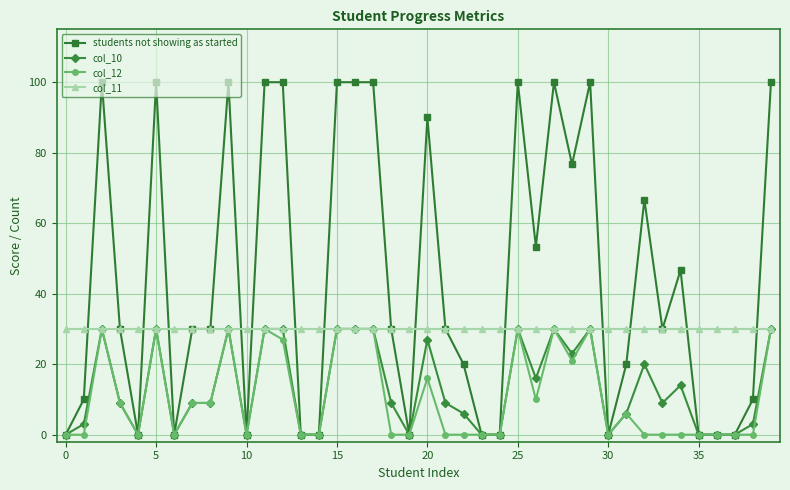

At how many categories does at least one series exceed 68?

14